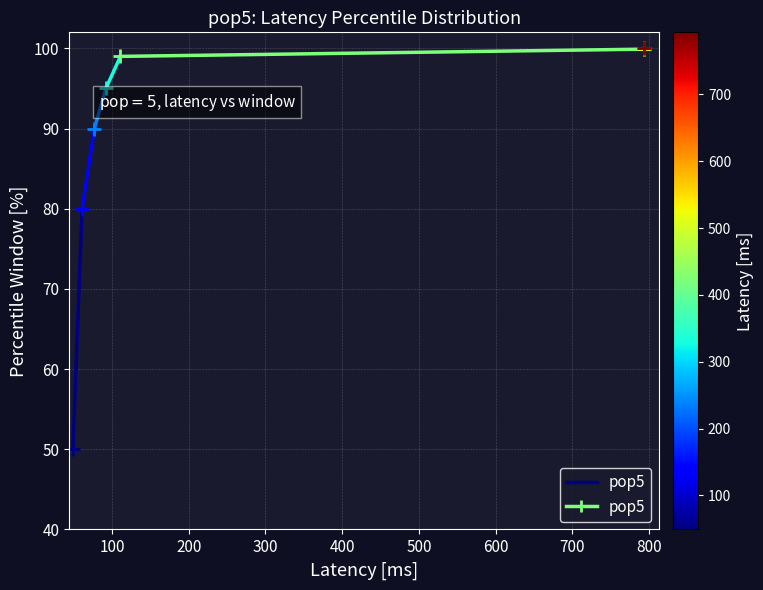

The chart shows a value of 17 at 100. True or false?

False